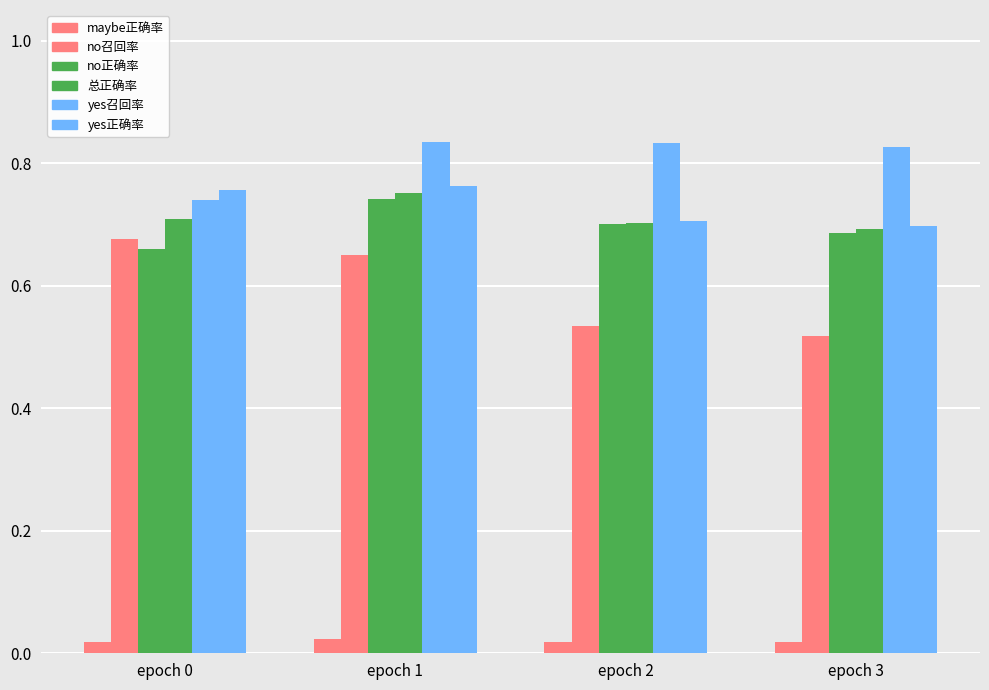

What is the value of the yes召回率 bar at the 6th from the left?

0.8